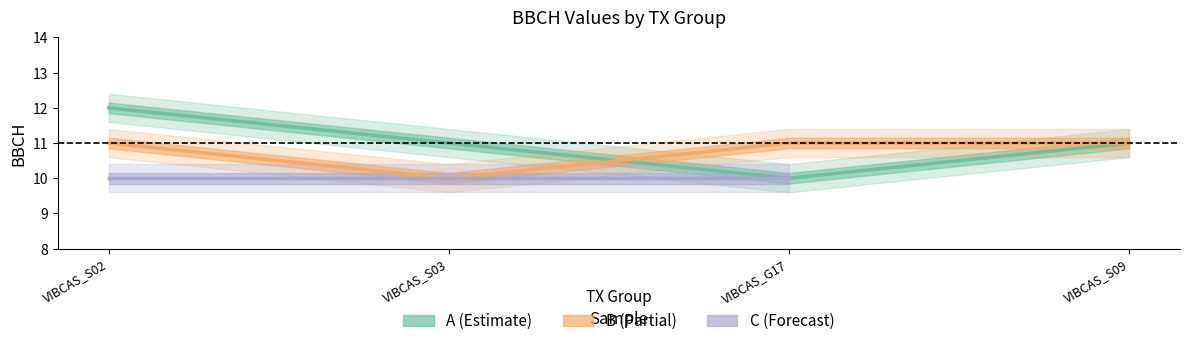

What is the maximum value shown in the chart?

12